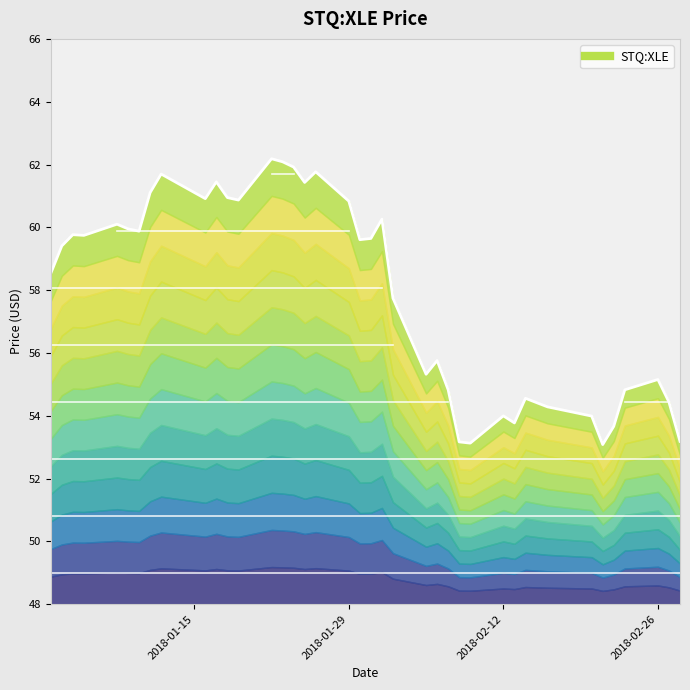

Rank the categories by value from lowest to highest.

2018-02-21, 2018-02-09, 2018-02-08, 2018-02-28, 2018-02-22, 2018-02-13, 2018-02-20, 2018-02-12, 2018-02-16, 2018-02-15, 2018-02-27, 2018-02-14, 2018-02-07, 2018-02-23, 2018-02-26, 2018-02-05, 2018-02-06, 2018-02-02, 2018-01-02, 2018-01-03, 2018-01-30, 2018-01-31, 2018-01-05, 2018-01-04, 2018-01-10, 2018-01-09, 2018-01-08, 2018-02-01, 2018-01-29, 2018-01-19, 2018-01-16, 2018-01-18, 2018-01-11, 2018-01-25, 2018-01-17, 2018-01-12, 2018-01-26, 2018-01-24, 2018-01-23, 2018-01-22